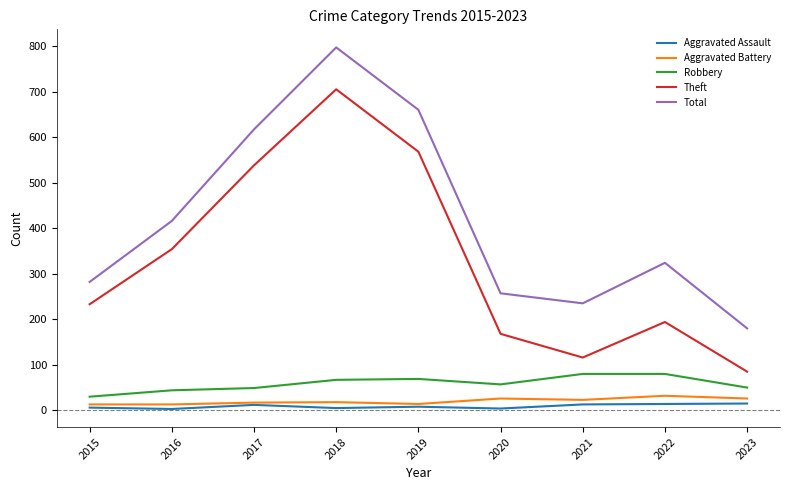

What is the lowest value of the Robbery series?

30